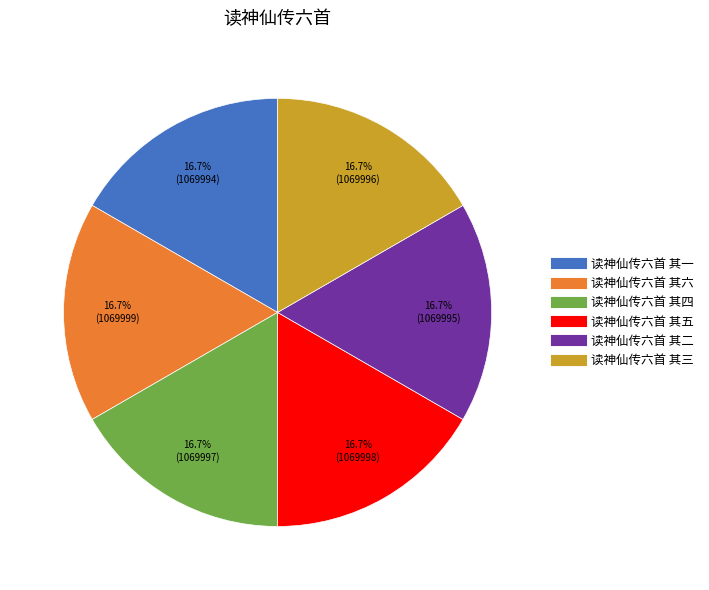

Combined, what portion of the pie is 读神仙传六首 其四 and 读神仙传六首 其五?

33.3%